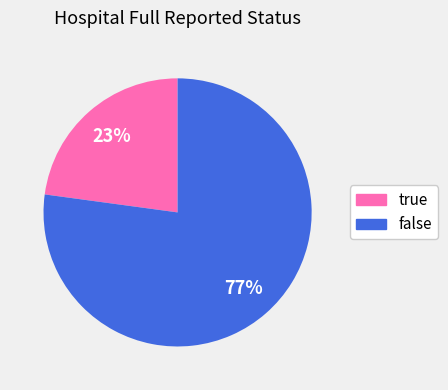

Rank the categories by value from lowest to highest.

true, false